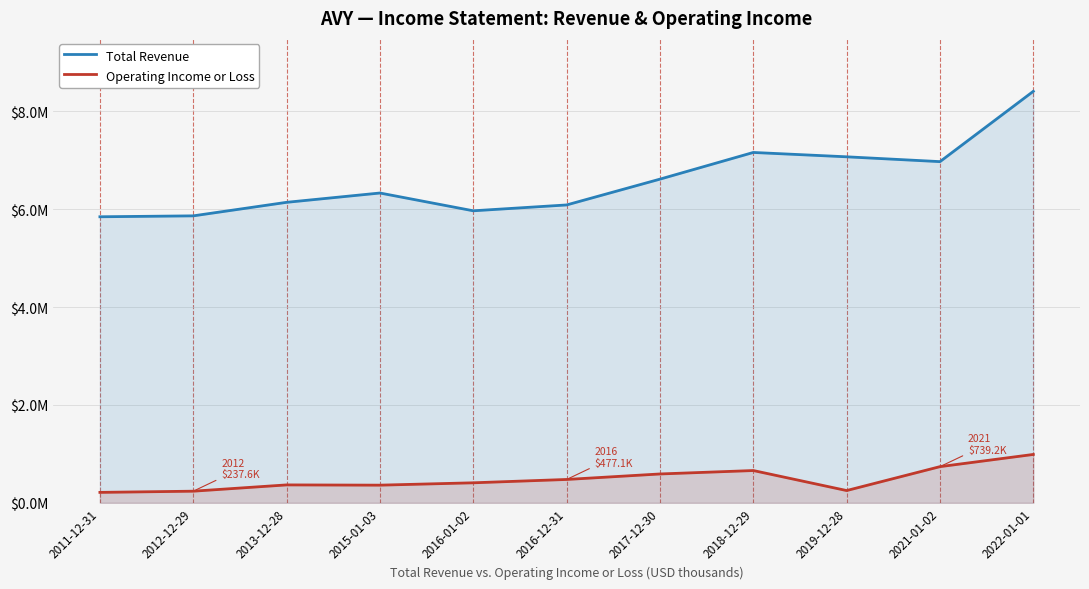

Between 2018-12-29 and 2022-01-01, which series saw the biggest shift?

Total Revenue